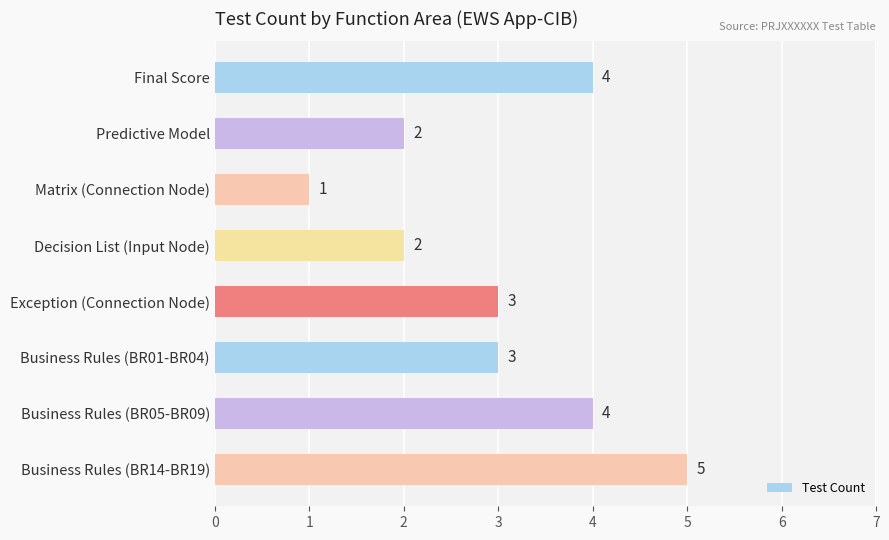

How many series are shown in this chart?

1